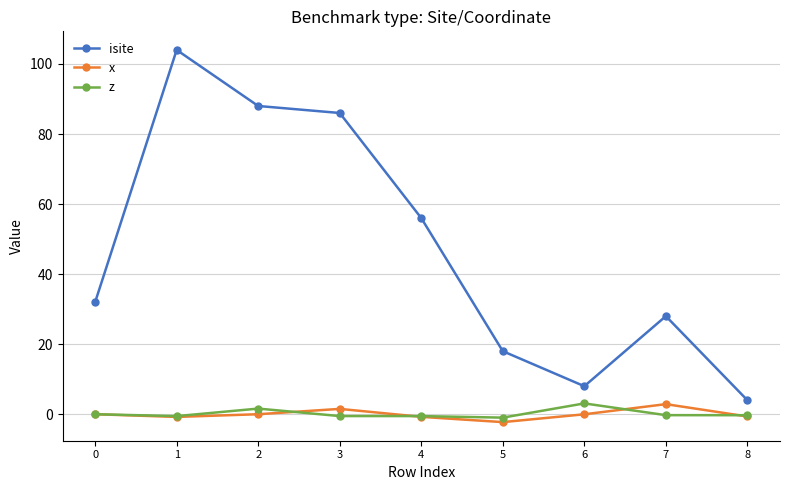

True or false: z and isite cross at least once.

False